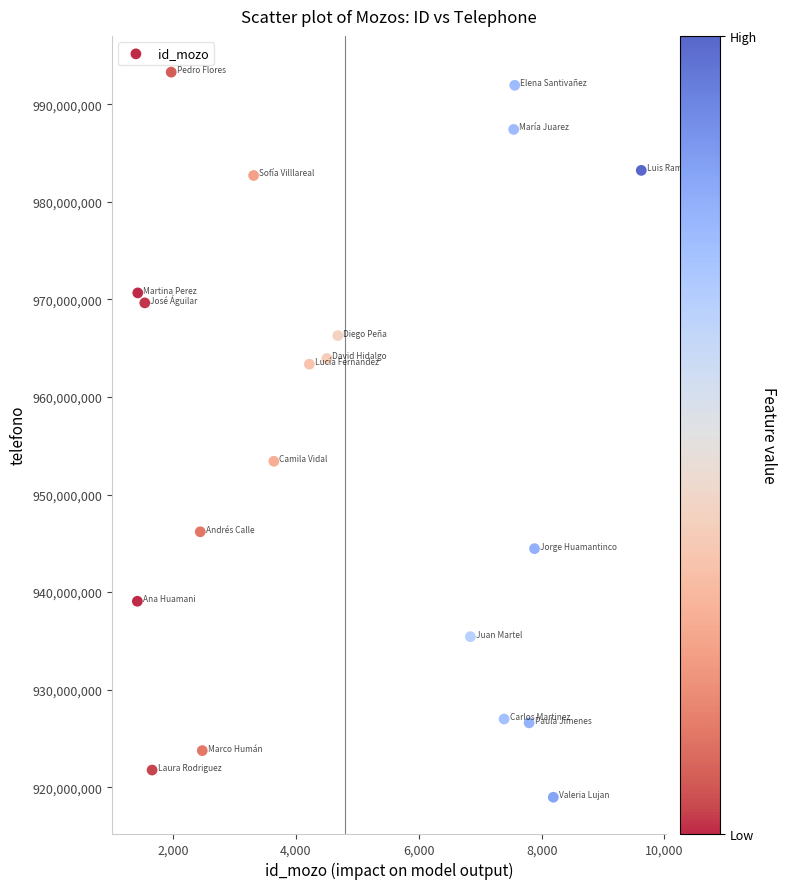

What is the range of Y values (max minus min)?

74326900